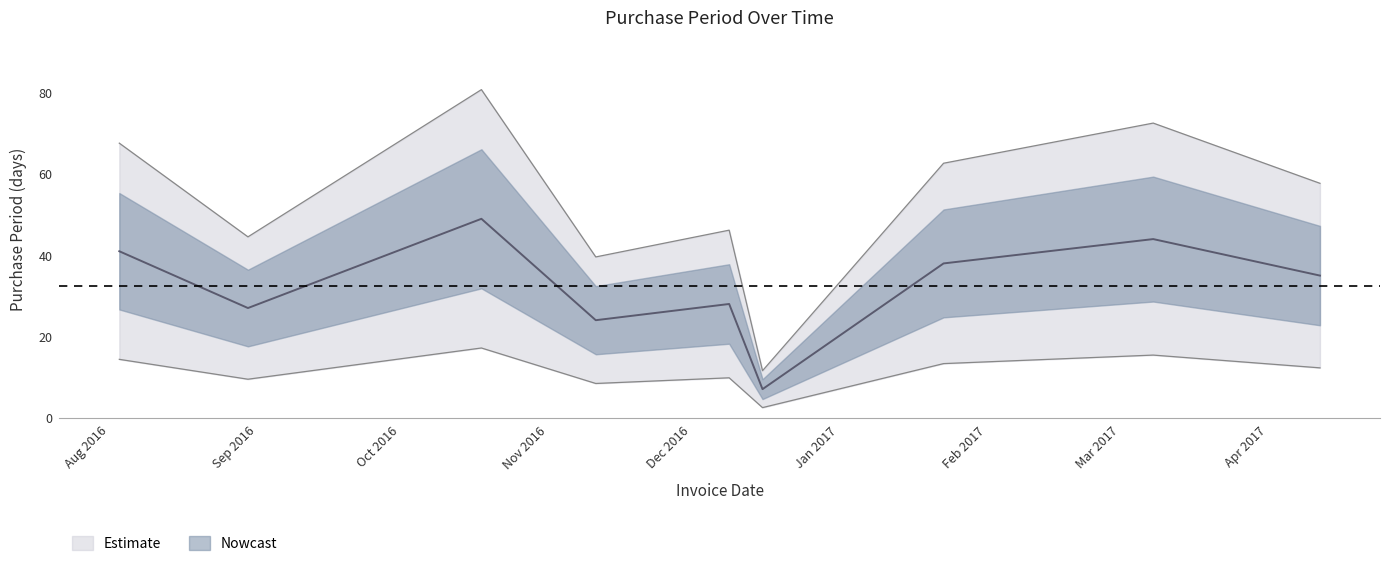

Which category has the highest value across all series?

2016-10-18